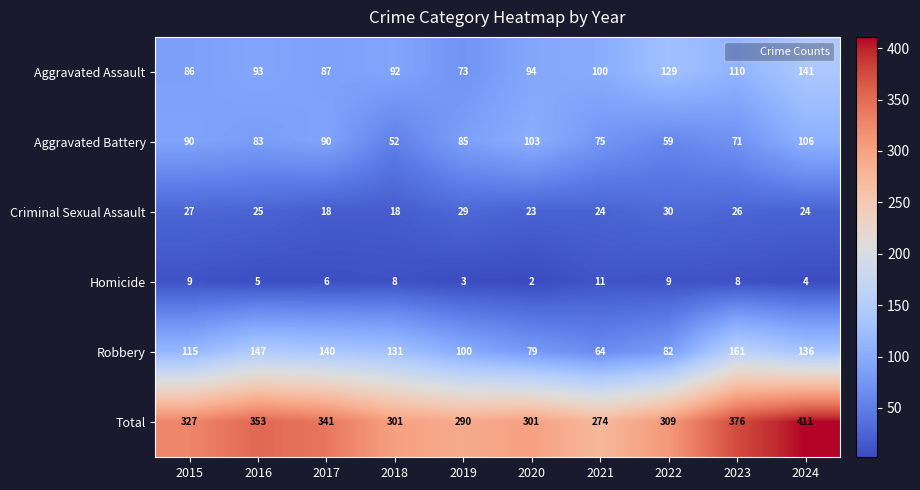

What is the difference between the second highest and minimum values in the Aggravated Battery series?

51